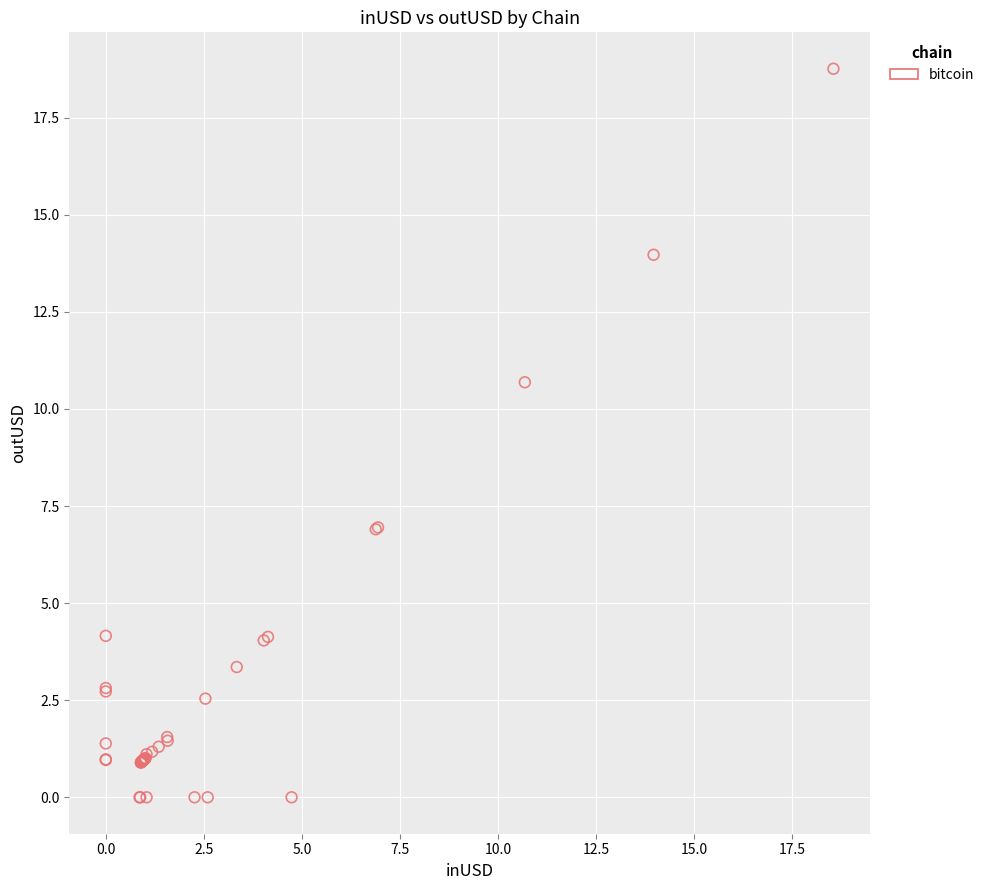

What Y value in the scatter plot is closest to 9?

10.7